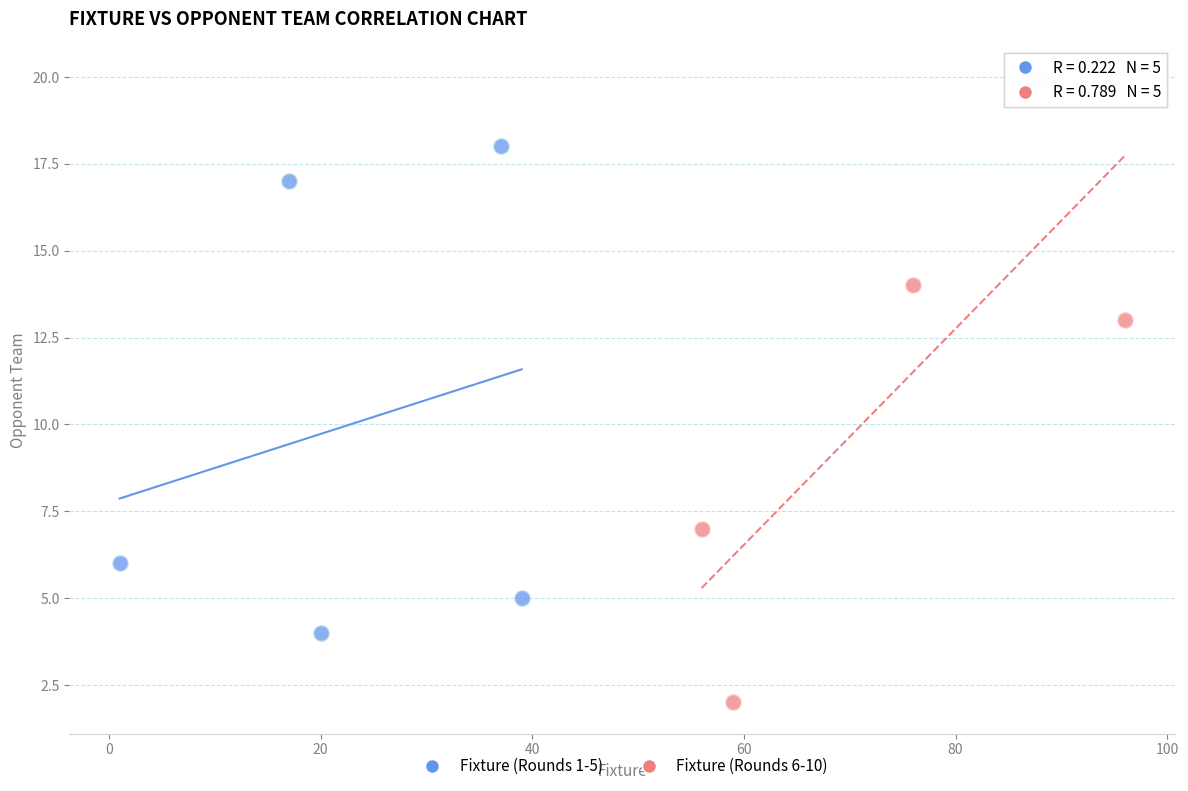

Which series contains the highest Y value?

Fixture (Rounds 6-10)